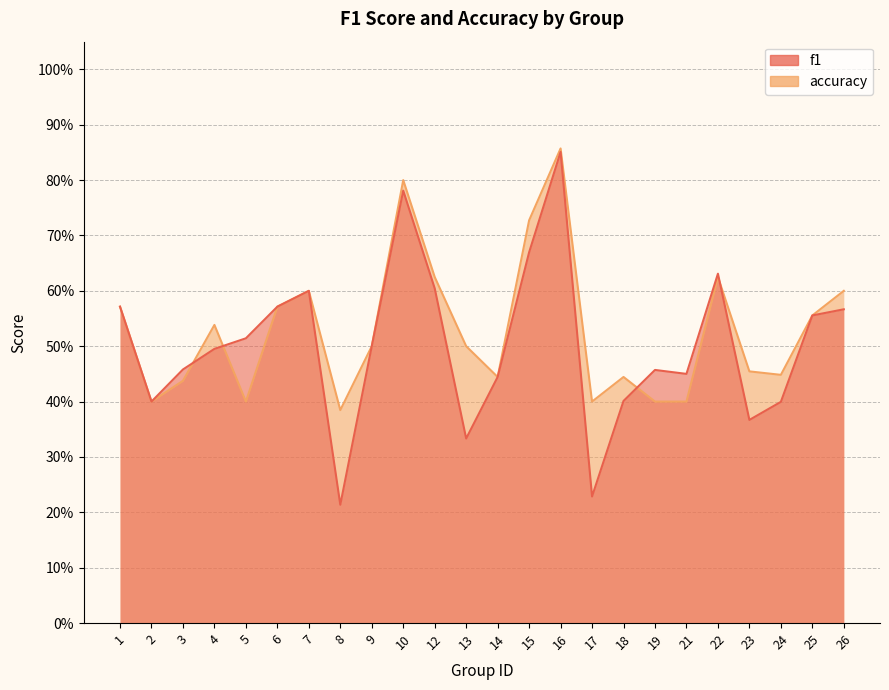

After their last crossing, which series has the higher values: accuracy or f1?

accuracy